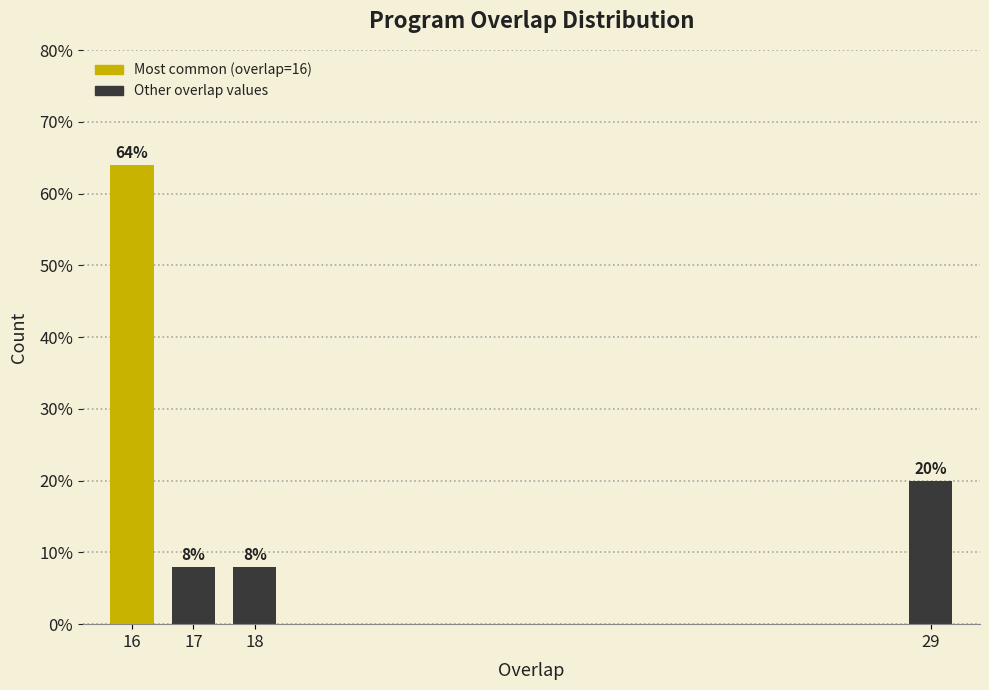

Reading right to left, transcribe all the data shown in this chart.

29=20	18=8	17=8	16=64